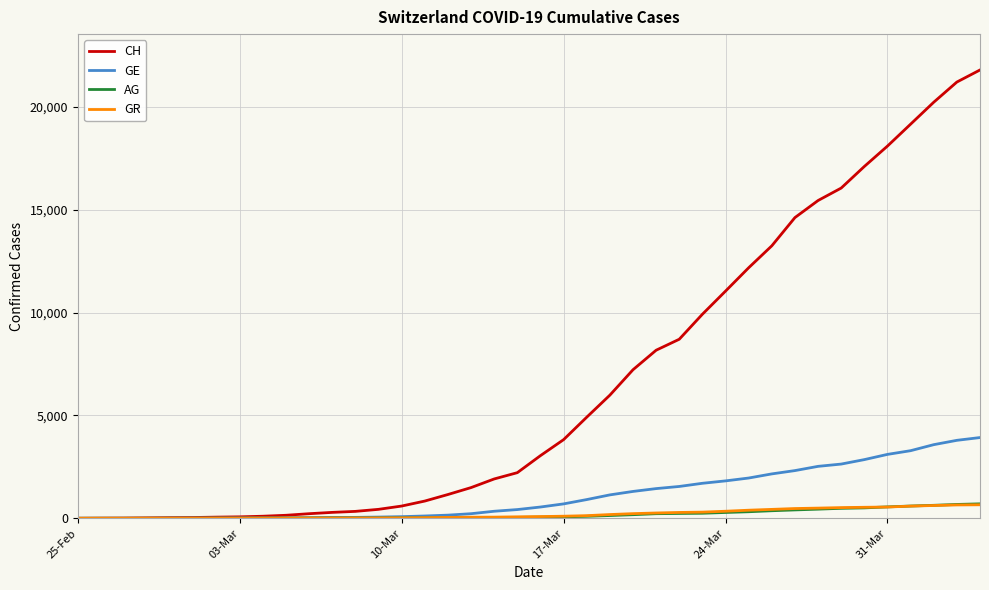

Which series has the largest range (max minus min)?

CH